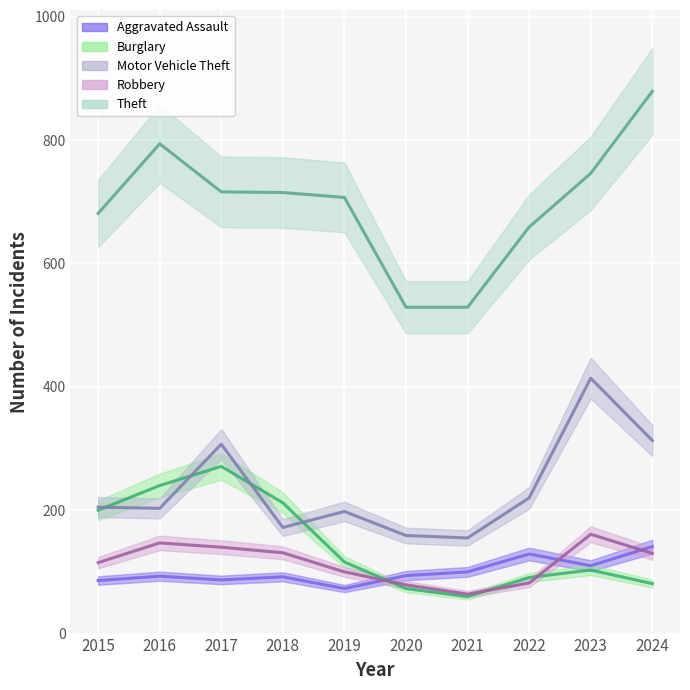

Rank the categories by Motor Vehicle Theft value from highest to lowest.

2023, 2024, 2017, 2022, 2015, 2016, 2019, 2018, 2020, 2021